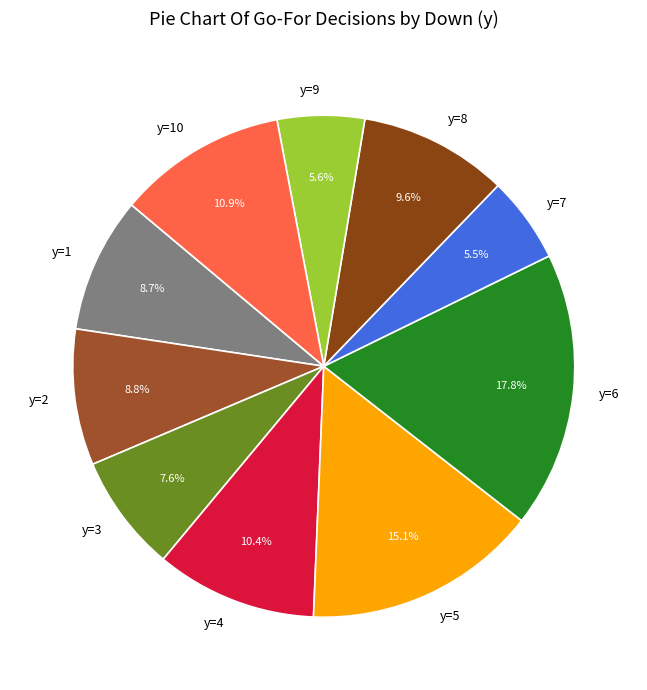

Does y=9 account for over 50% of the chart?

No